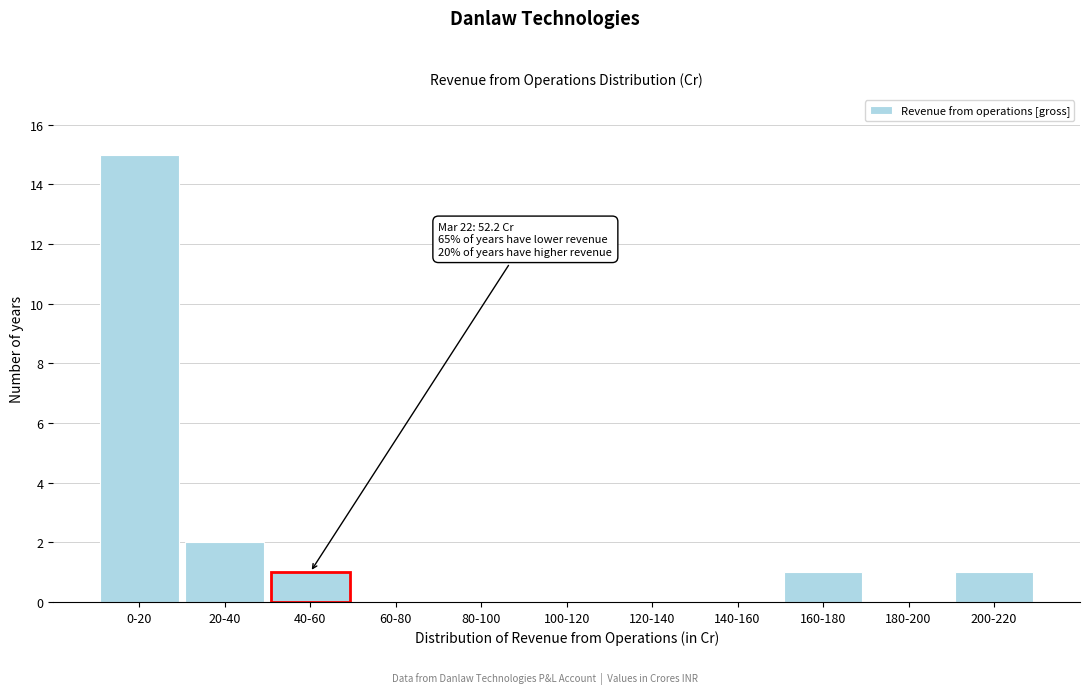

Reading left to right, transcribe all the data shown in this chart.

0-20=15	20-40=2	40-60=1	60-80=0	80-100=0	100-120=0	120-140=0	140-160=0	160-180=1	180-200=0	200-220=1